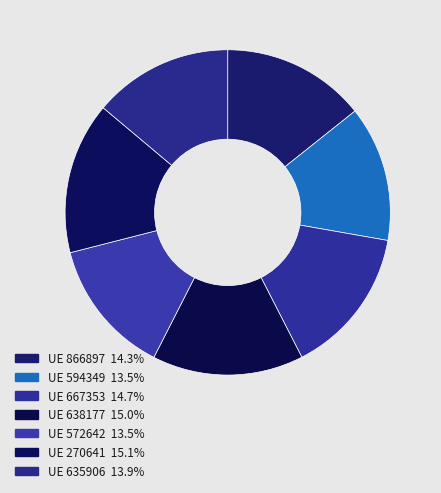

How many segments does this pie chart have?

7